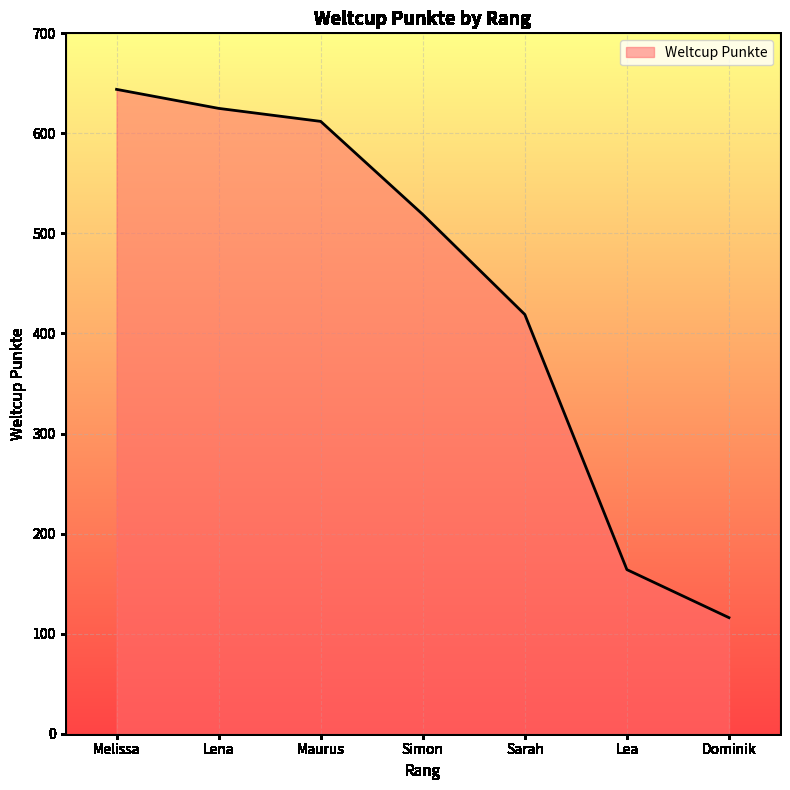

How many lines are shown in the chart?

1